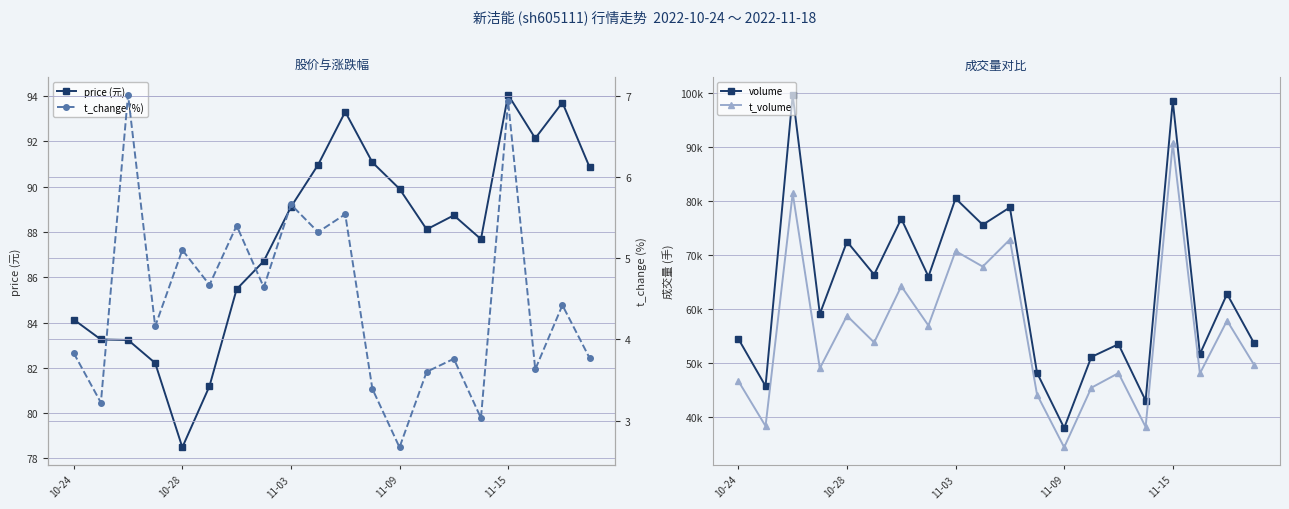

Reading left to right, what are all the values shown in this chart?

price (元): 84.1	83.2	83.2	82.2	78.5	81.2	85.5	86.7	89.1	91.0	93.3	91.1	89.9	88.1	88.7	87.7	94.0	92.1	93.7	90.9
volume: 54447.0	45699.0	99605.0	59061.0	72448.0	66326.0	76676.0	65973.0	80427.0	75560.0	78771.0	48173.0	37955.0	51094.0	53463.0	43026.0	98462.0	51634.0	62755.0	53596.0
t_volume: 46636.0	38312.0	81390.0	49004.0	58719.0	53788.0	64188.0	56917.0	70695.0	67822.0	72831.0	44146.0	34377.0	45400.0	48112.0	38153.0	90626.0	48054.0	57823.0	49603.0
t_change (%): 3.8	3.2	7.0	4.2	5.1	4.7	5.4	4.6	5.7	5.3	5.5	3.4	2.7	3.6	3.8	3.0	6.9	3.6	4.4	3.8